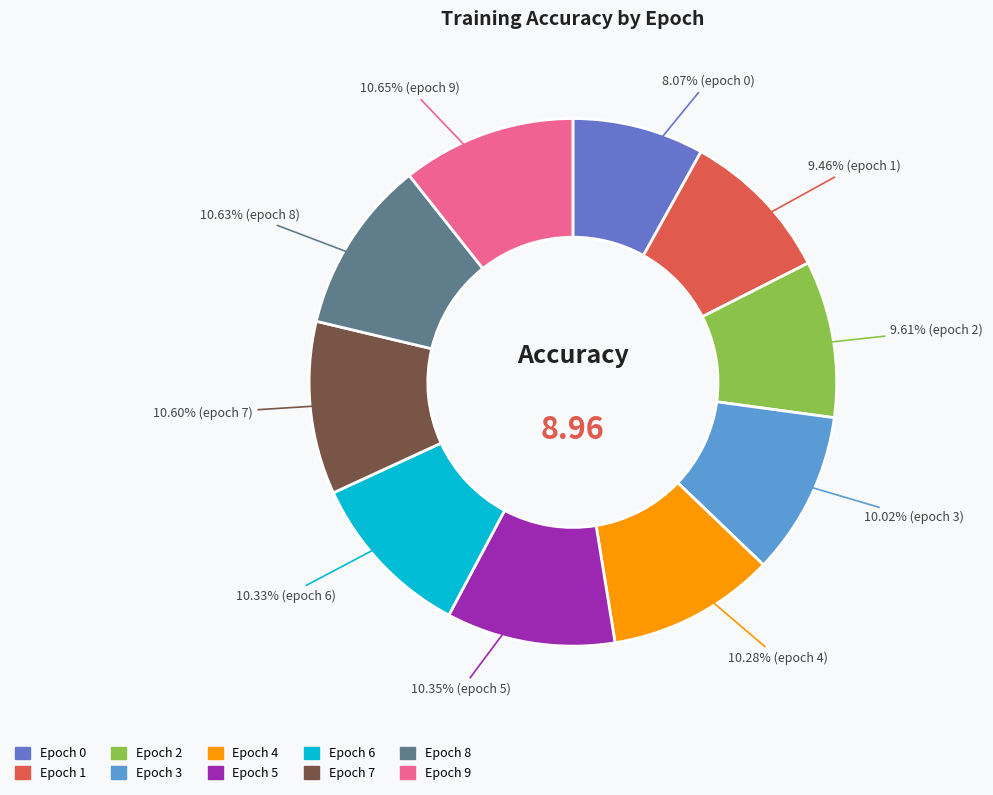

Does any single category account for the majority?

No